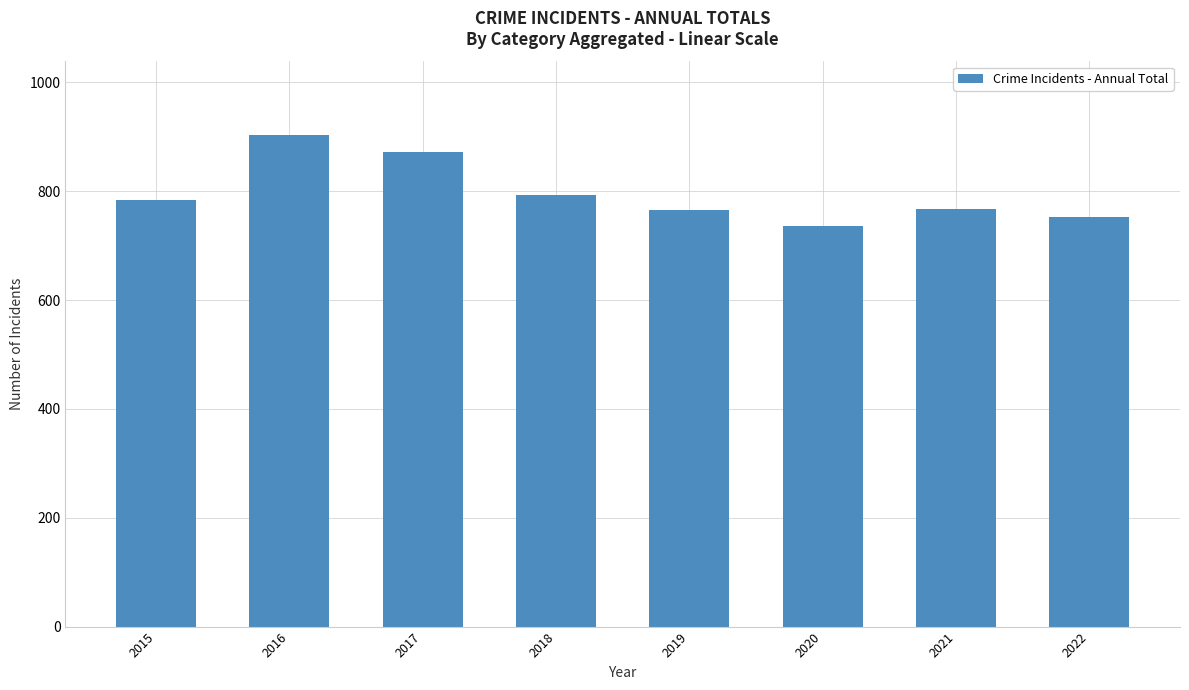

What is the maximum value shown in the chart?

903